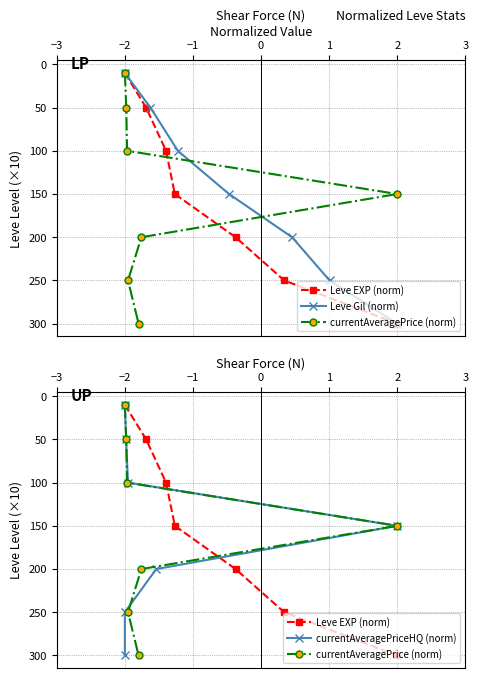

Is it true that currentAveragePrice (norm) equals 52 at −1?

False